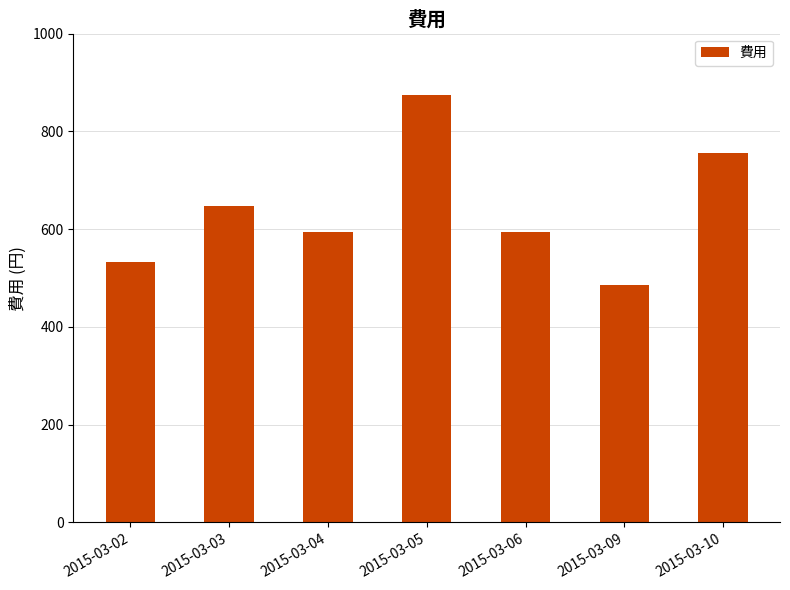

The value at 2015-03-10 is 1312. True or false?

False